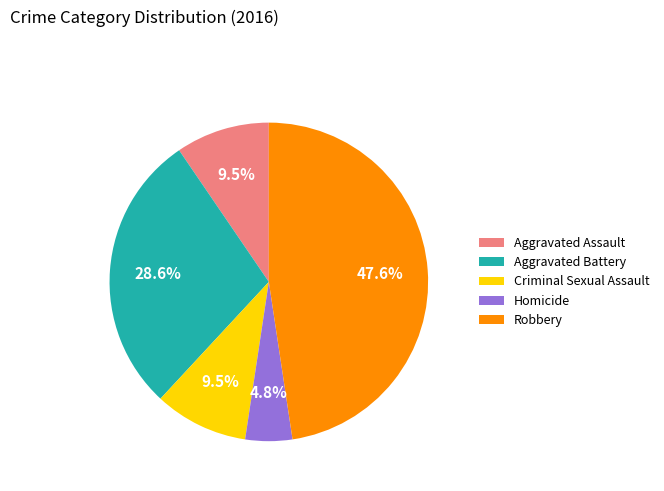

Does Aggravated Assault account for over 50% of the chart?

No